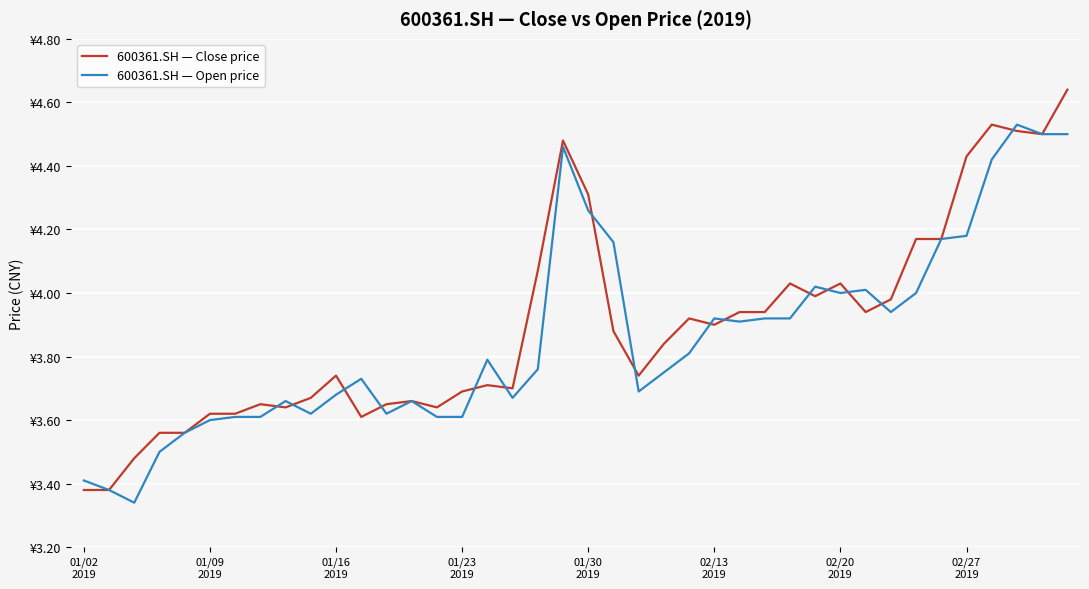

Does the chart display data point markers on the line(s)?

No